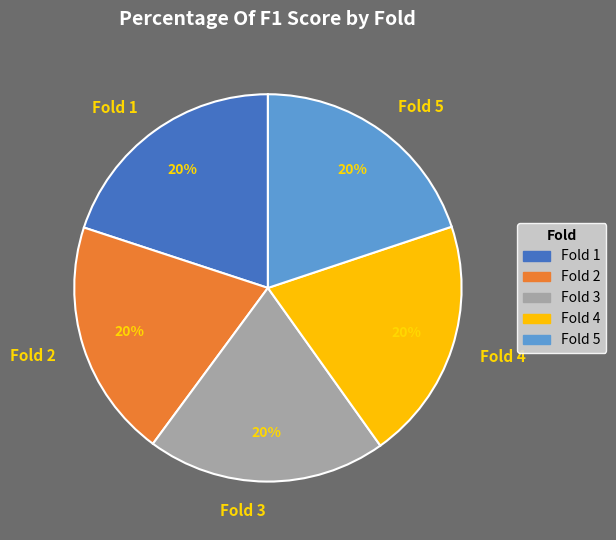

To the nearest percent, what percentage of the pie is Fold 4?

20%